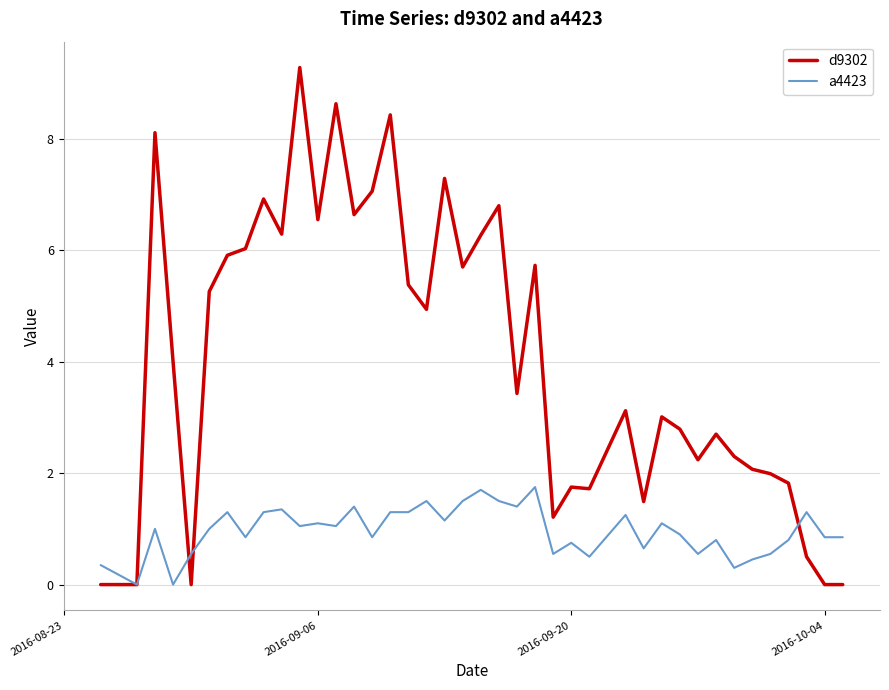

In d9302, how many points are higher than both neighbors (excluding endpoints)?

12